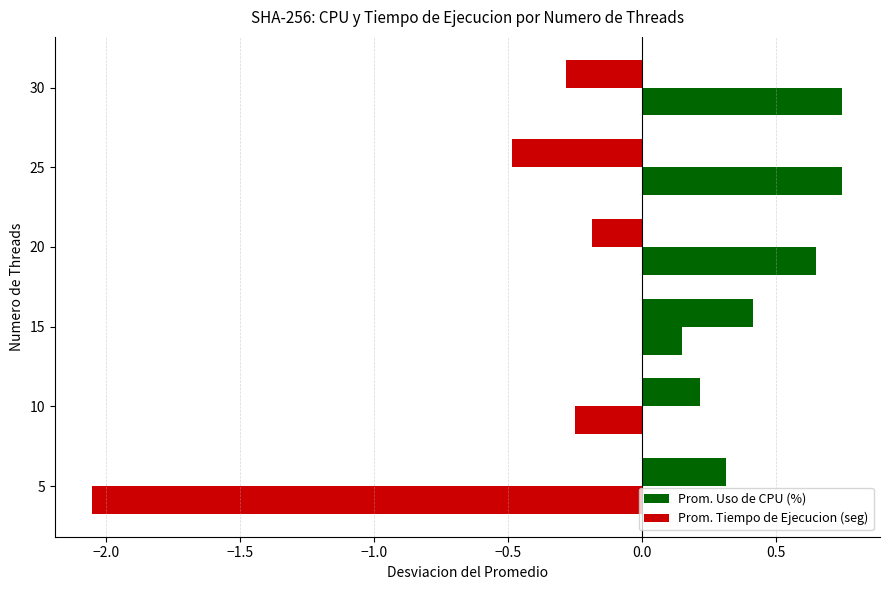

How many distinct data groups are displayed?

2